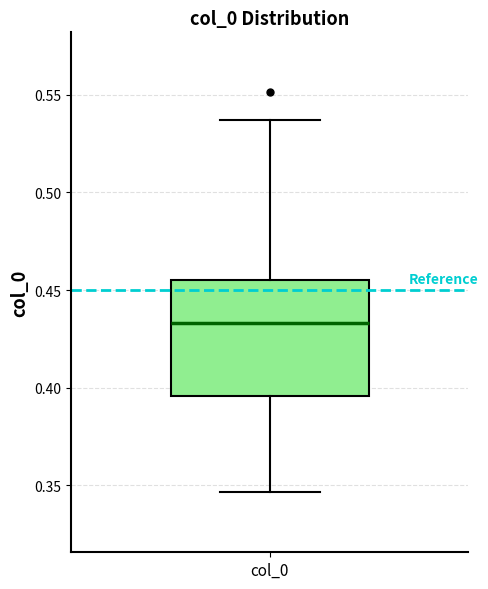

Transcribe this box plot: give where the median line is, the range the box spans, and where the two whiskers end, as read against the y-axis. The values are not printed on the chart, so give them approximately, as read against the axis.

median 0.435, box 0.395 to 0.455, whiskers 0.345 to 0.535